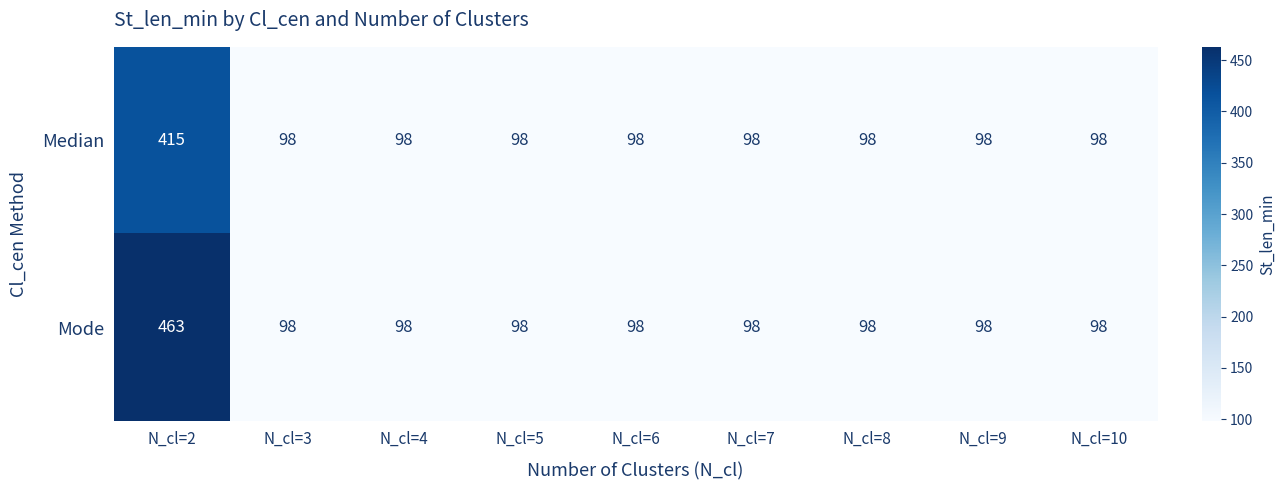

At which category does the chart reach its peak across all series?

N_cl=2